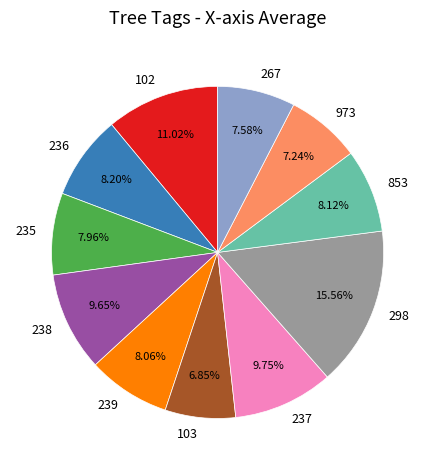

How many segments does this pie chart have?

11